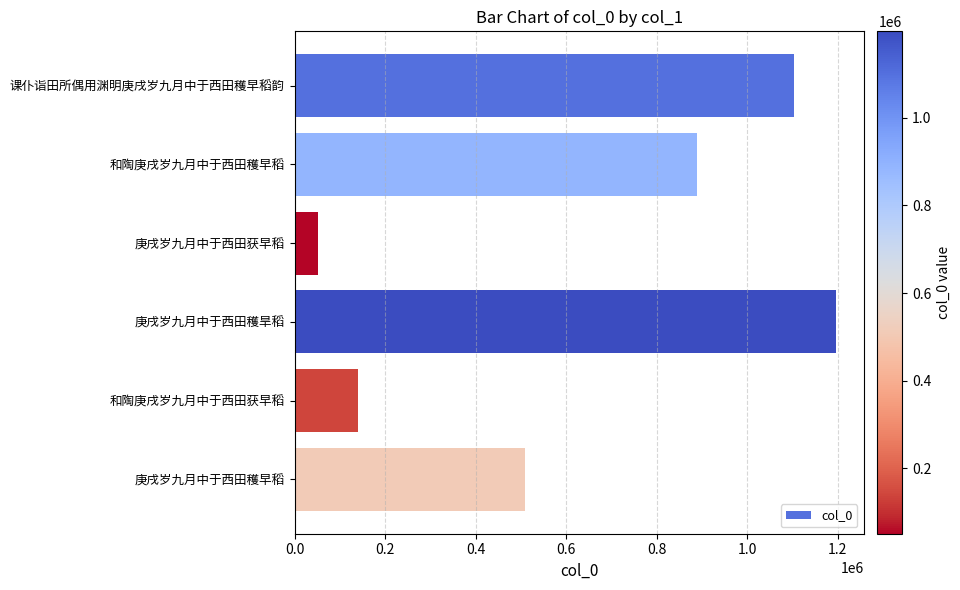

Reading top to bottom, extract all data points from this chart.

1102641	889553	51038	1197216	138880	509749